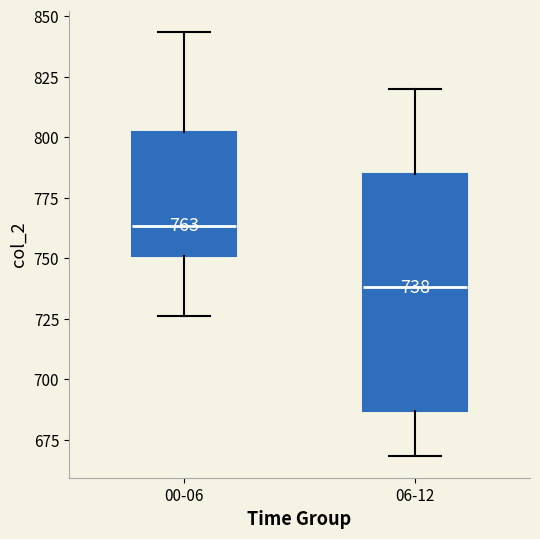

Which box's median line is the highest?

00-06